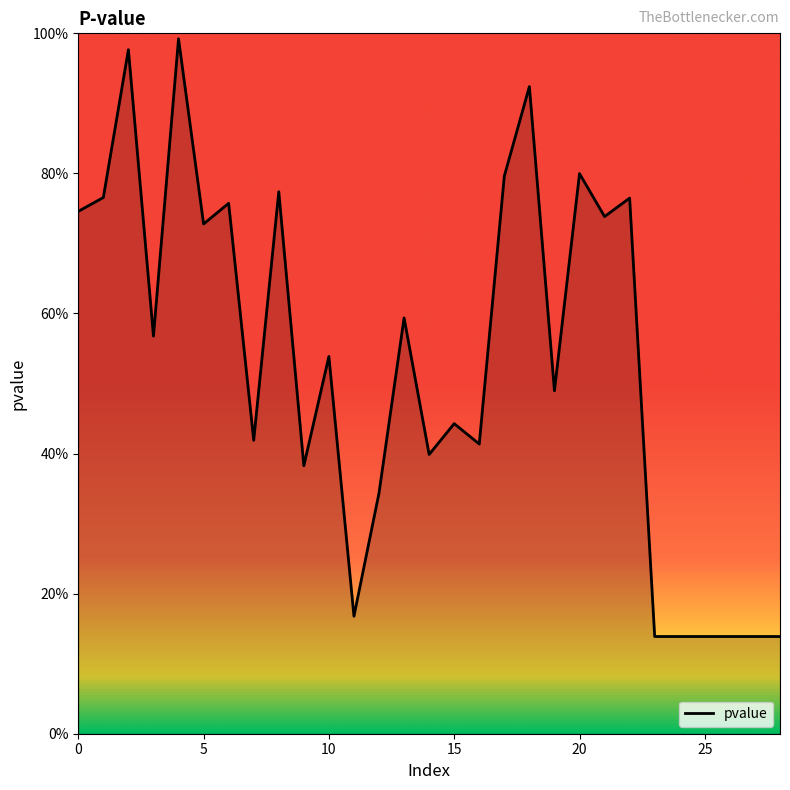

What is the label of the 10th point from the left?

9